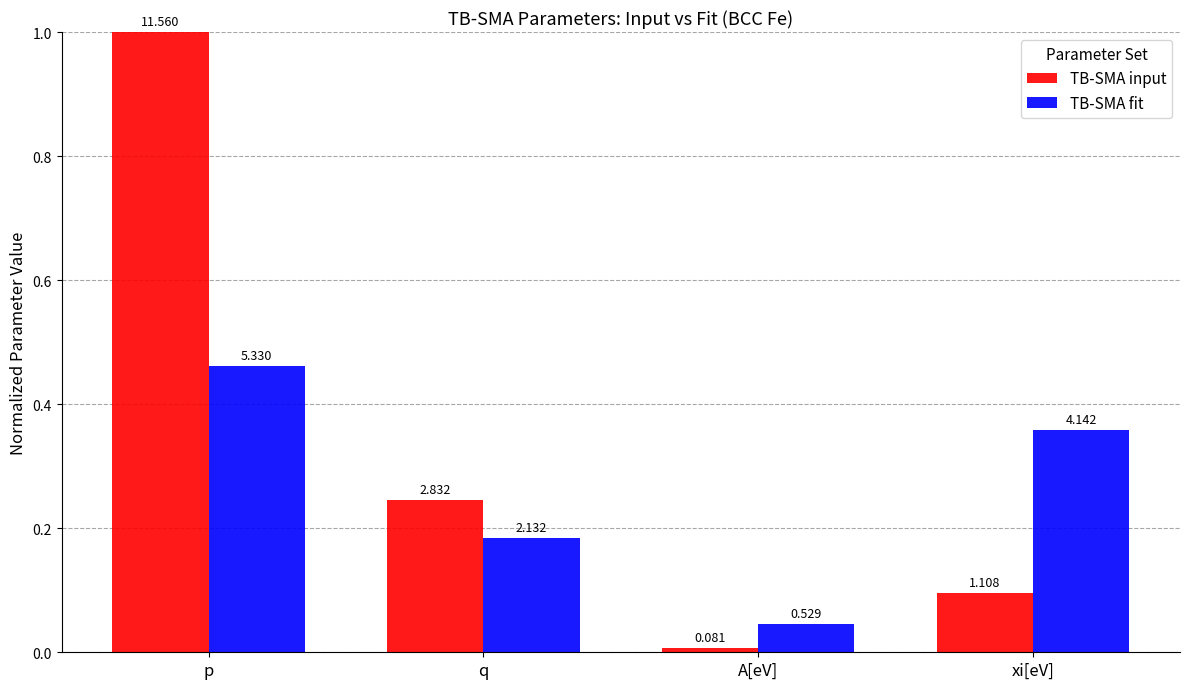

What are all the series names shown in the legend?

TB-SMA input, TB-SMA fit